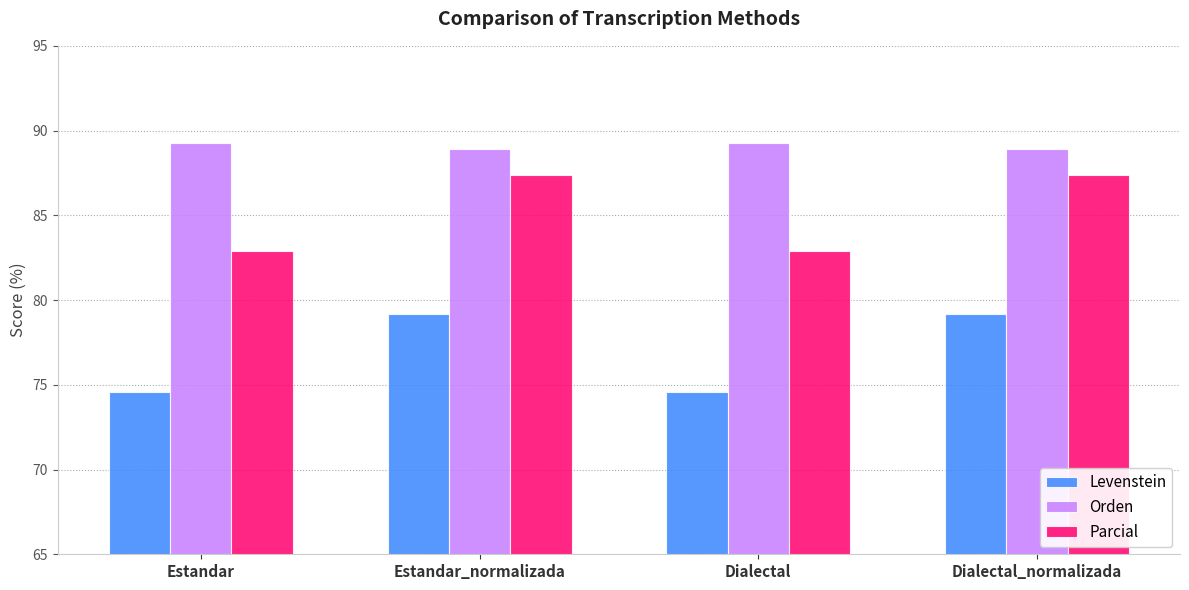

What is the difference between the maximum and minimum values in the Levenstein series?

4.6